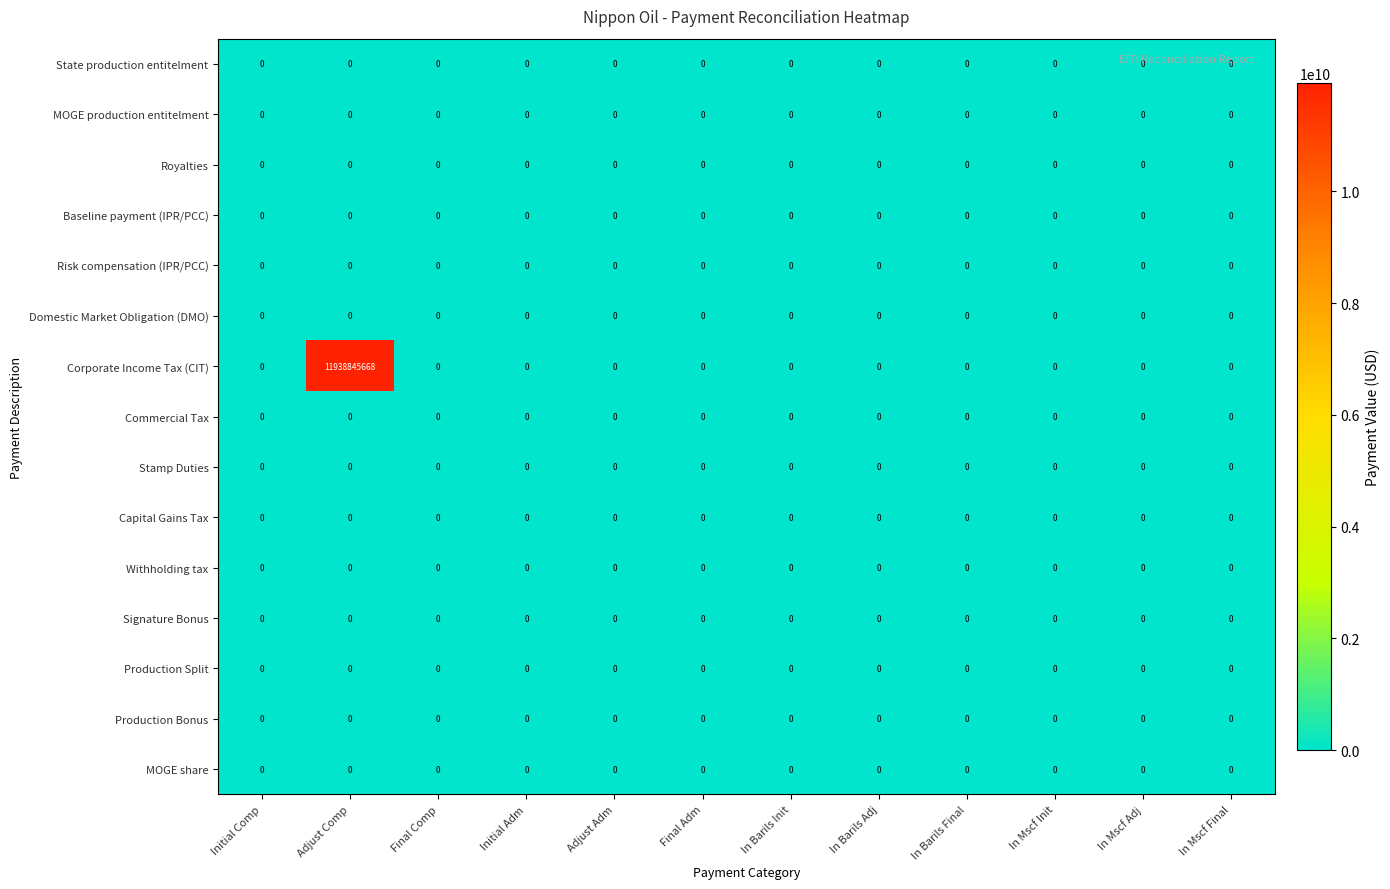

Which series has the widest spread of values?

Corporate Income Tax (CIT)